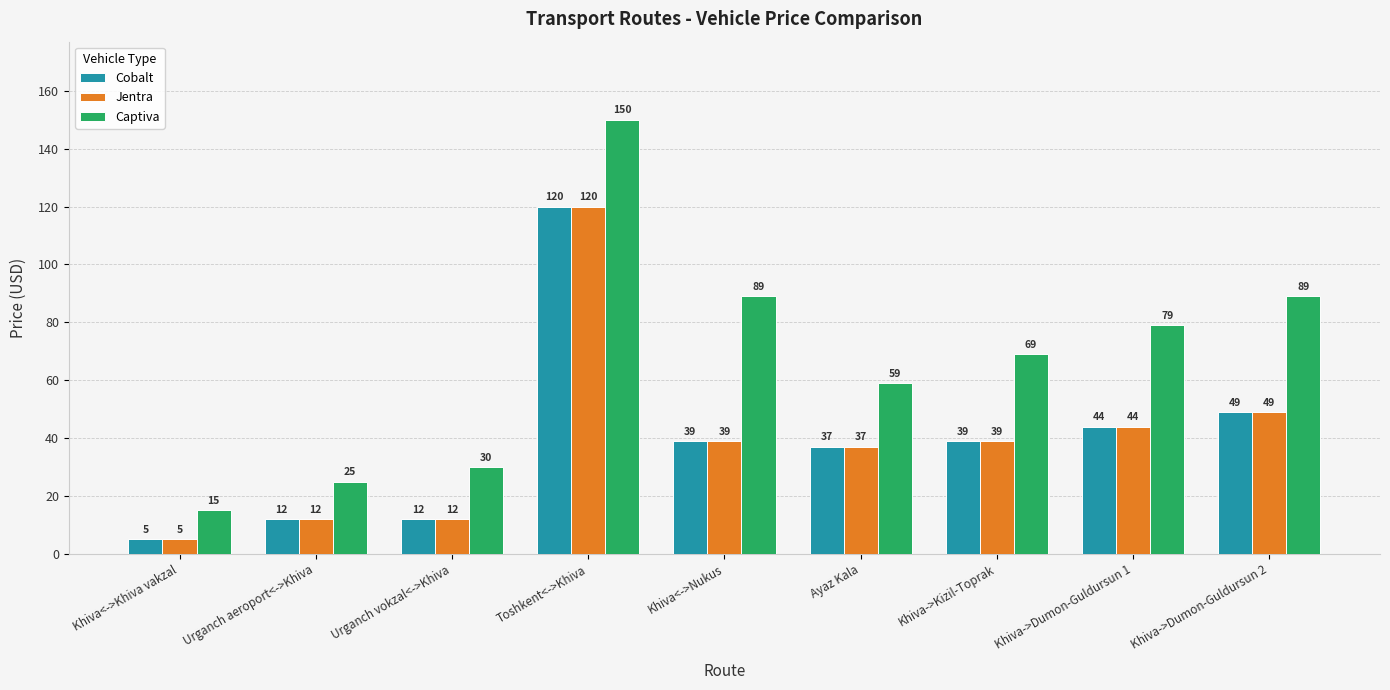

Which series has the largest total across all categories?

Captiva